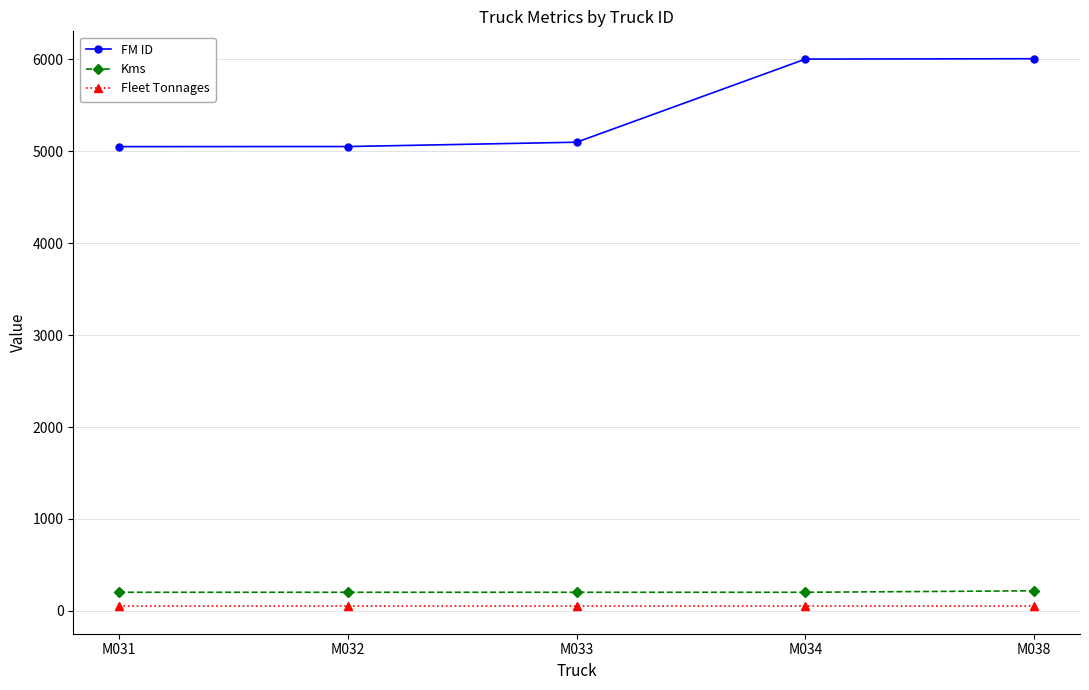

How many categories are shown in the chart?

5